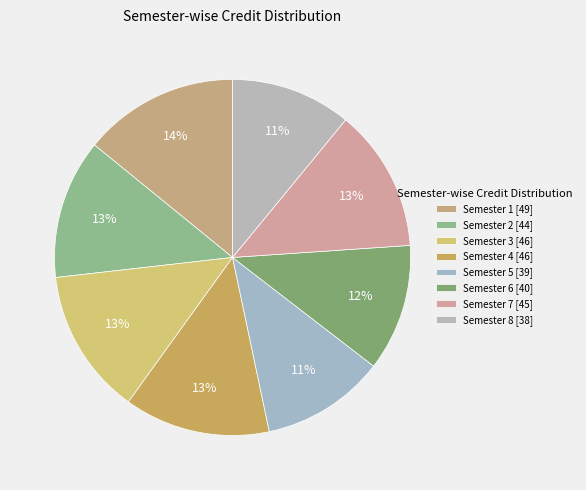

How many segments does this pie chart have?

8